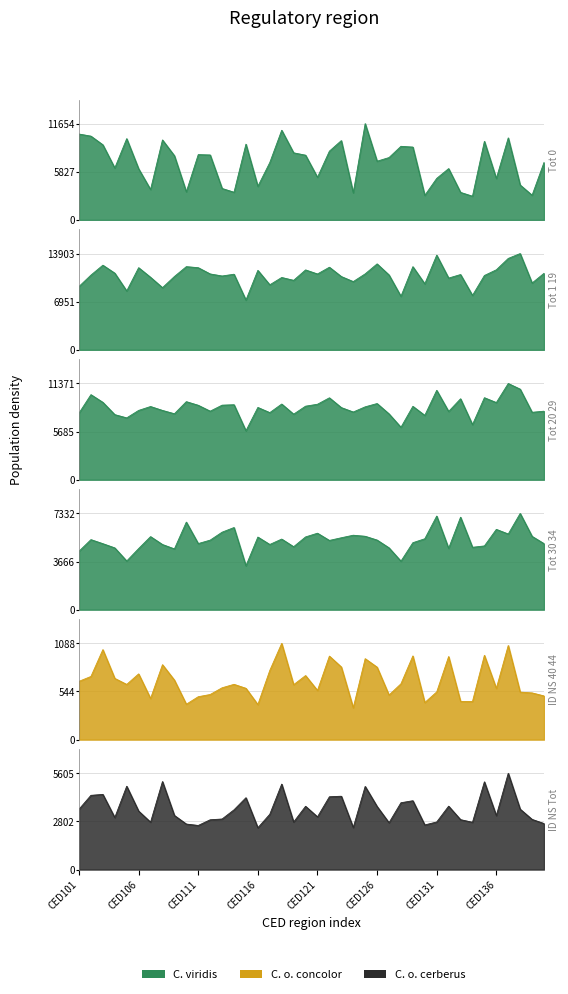

Where is the first local maximum for P_Tot_20_29?

CED102